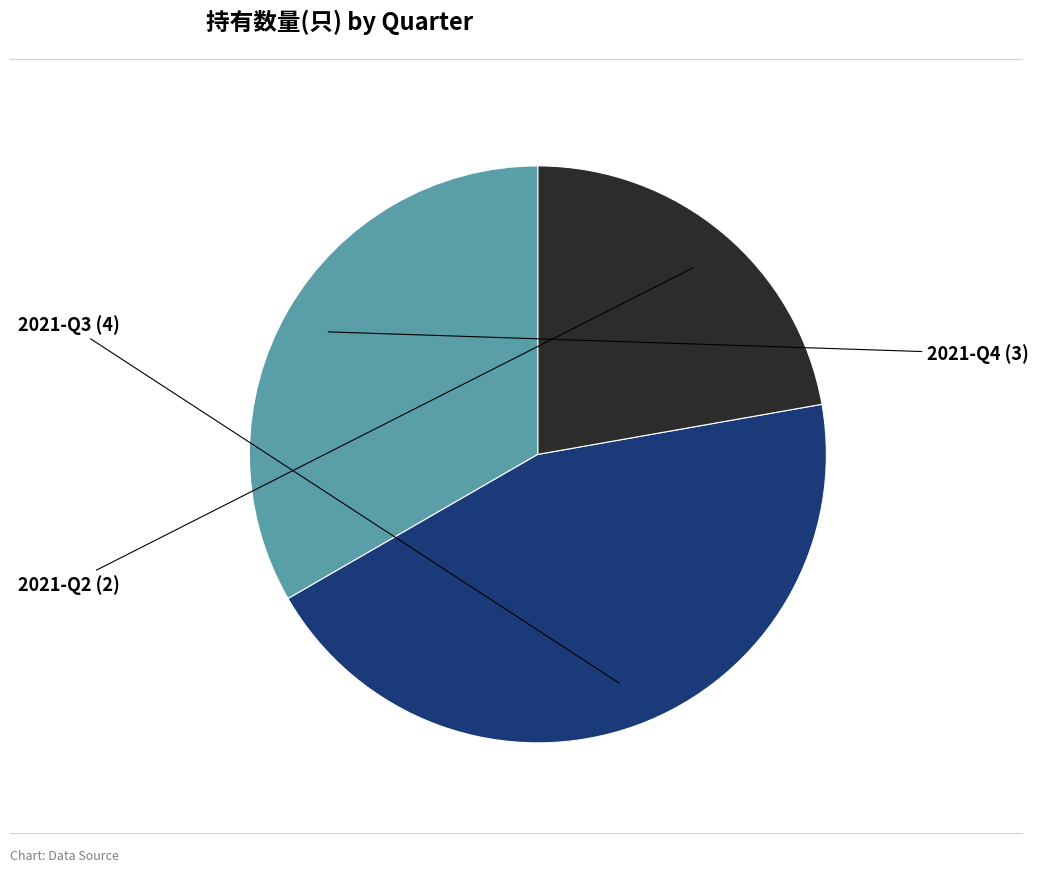

Does any single category account for the majority?

No